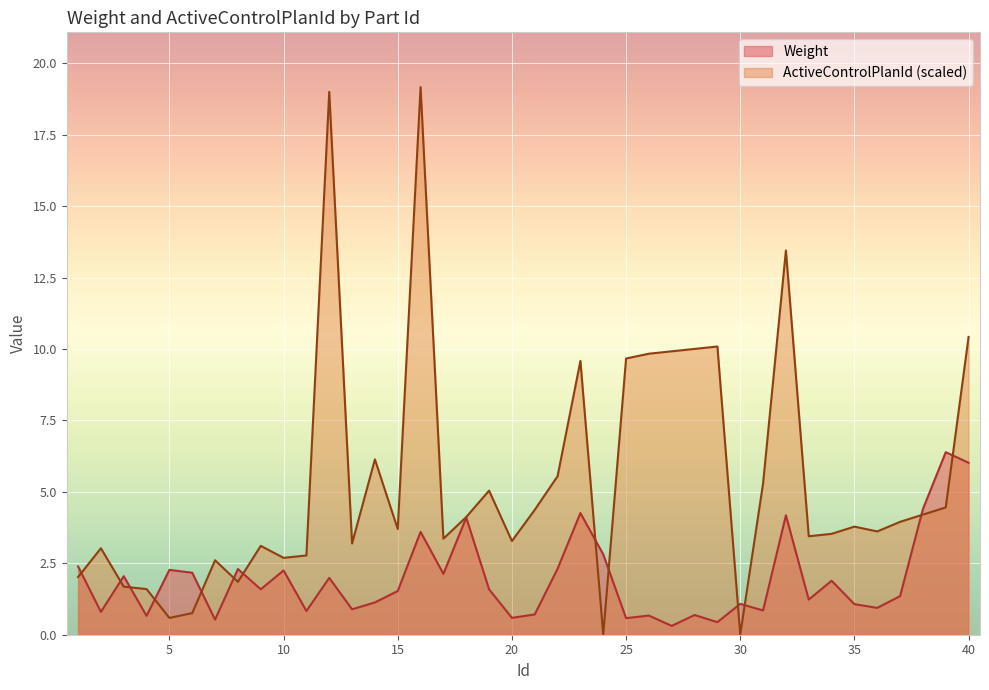

Rank the categories by Weight value from lowest to highest.

27, 29, 7, 25, 20, 4, 26, 28, 21, 2, 11, 31, 13, 36, 35, 30, 14, 33, 37, 15, 9, 19, 34, 12, 3, 17, 6, 10, 5, 8, 22, 1, 24, 16, 18, 32, 23, 38, 40, 39